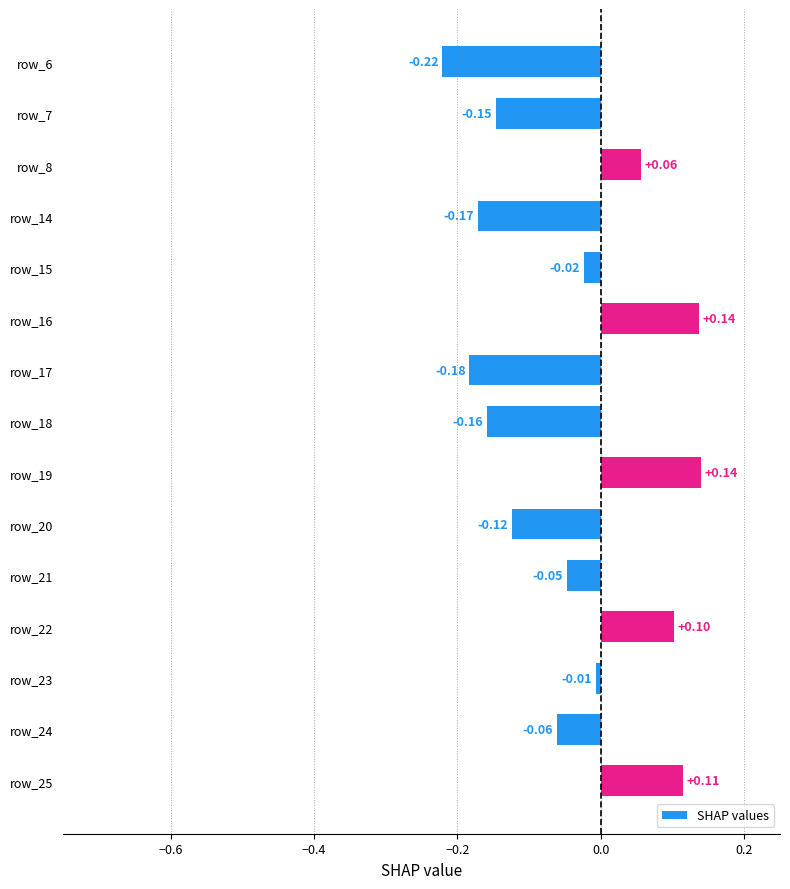

What is the difference between the maximum and minimum values?

0.4